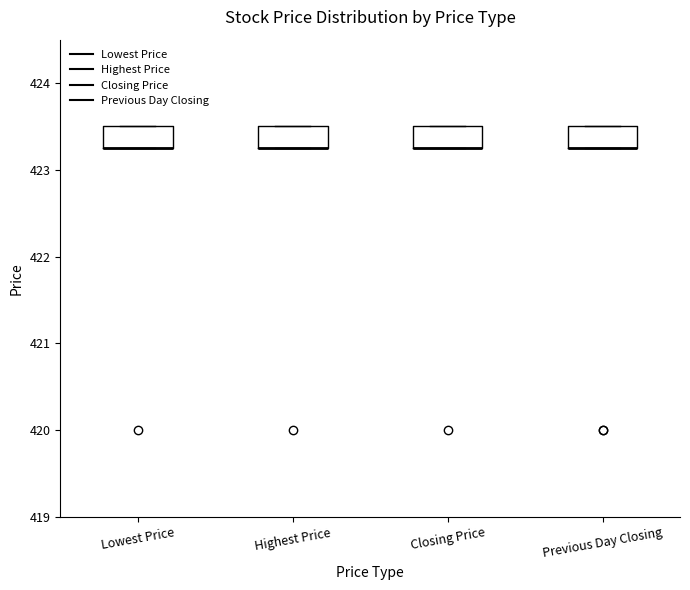

Where is the lower edge of the box for Closing Price on the y-axis? The values are not printed on the chart, so give them approximately, as read against the axis.

423.3